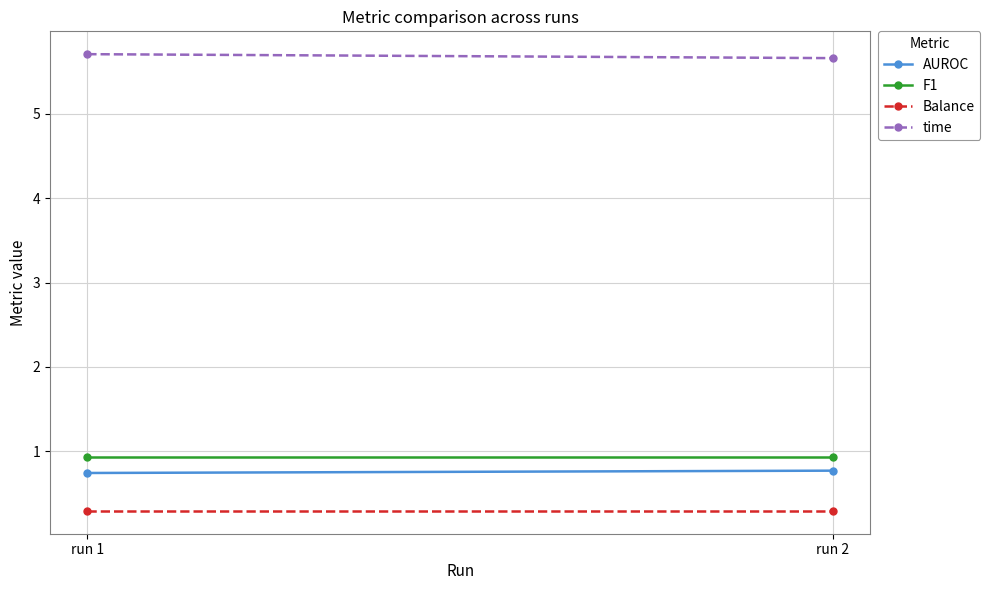

What is the spread (max minus min) of values at run 2?

5.4